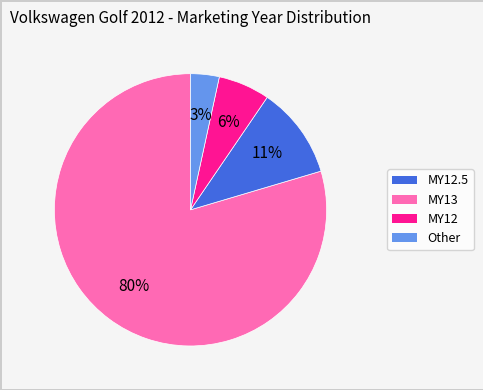

Is there a majority slice in this chart?

Yes